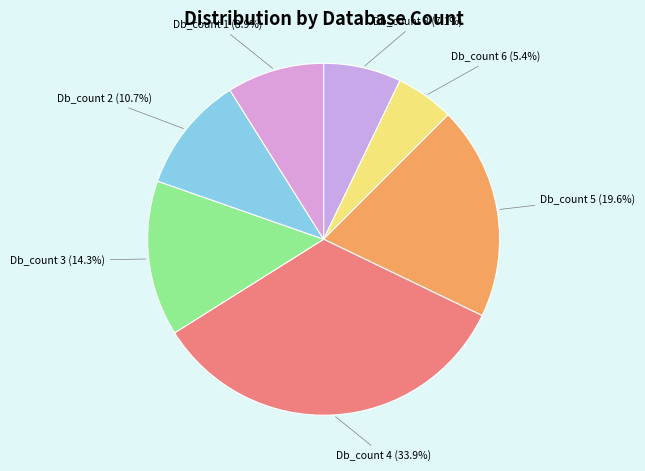

To the nearest percent, what portion does Db_count 8 represent?

7%